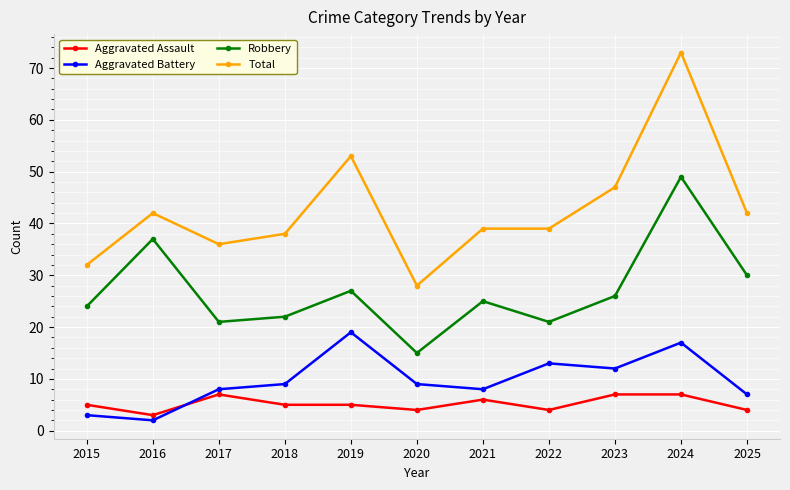

How many Aggravated Assault values are between 4 and 7?

10